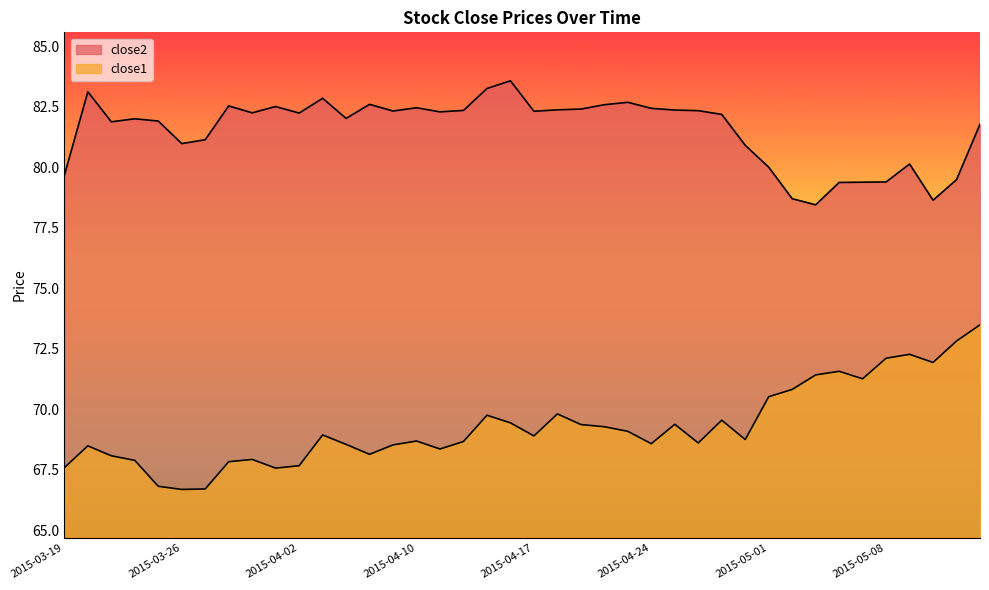

At which category does close1 reach its first local valley?

2015-03-26